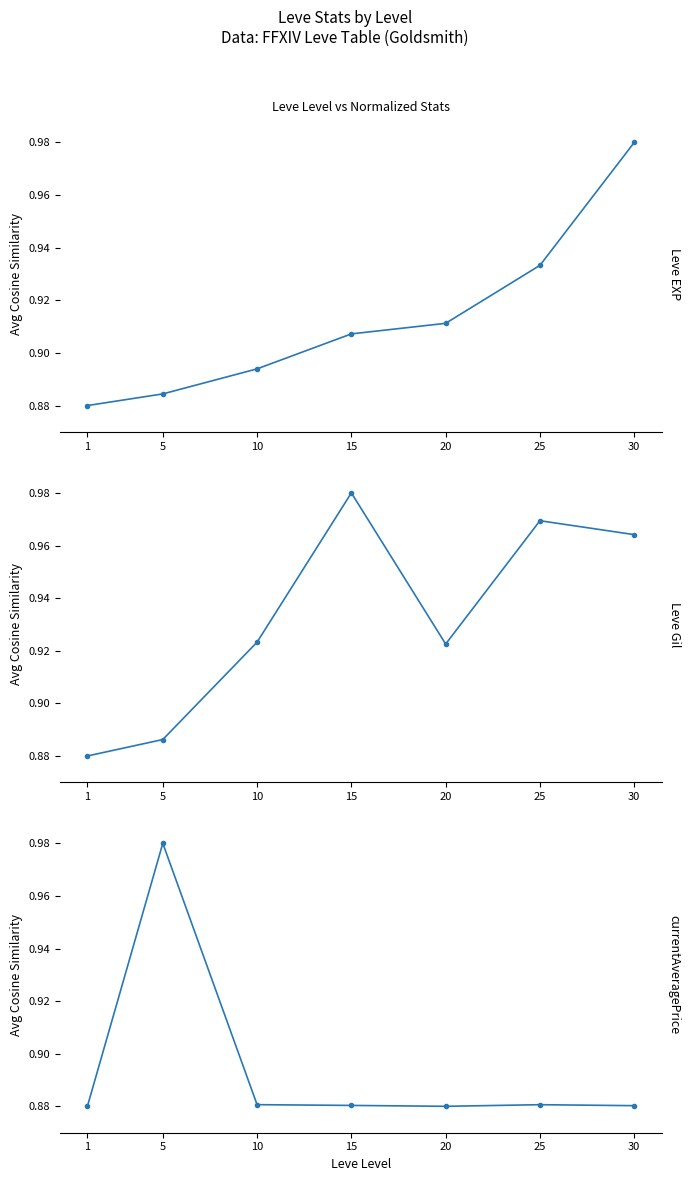

Between 5 and 25, which series saw the biggest shift?

currentAveragePrice